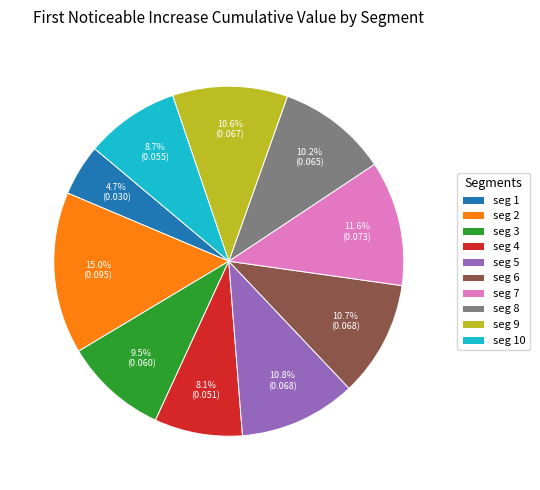

Which has a higher value, seg 4 or seg 6?

seg 6